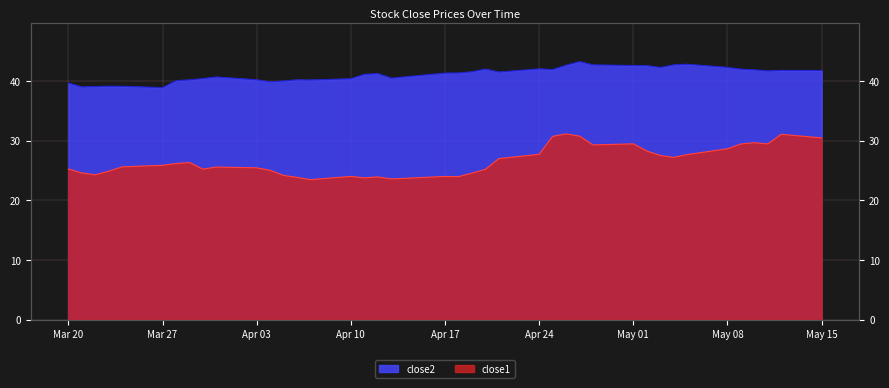

True or false: close2 and close1 intersect in this chart.

False